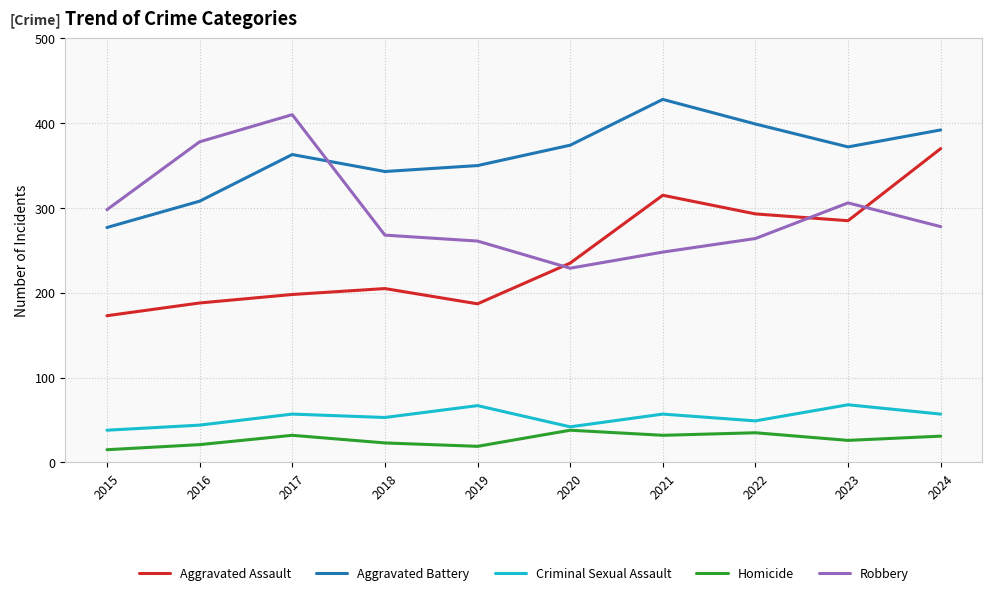

At which label does Homicide first exceed 31?

2017